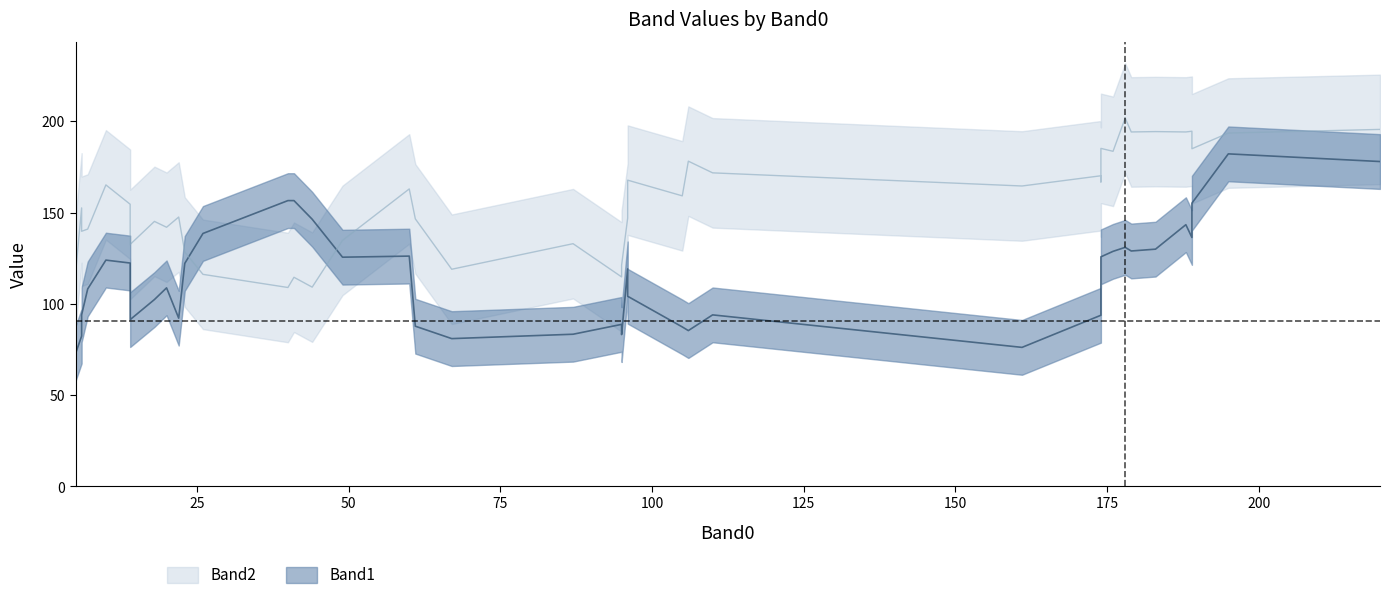

Does the chart display data point markers on the line(s)?

No